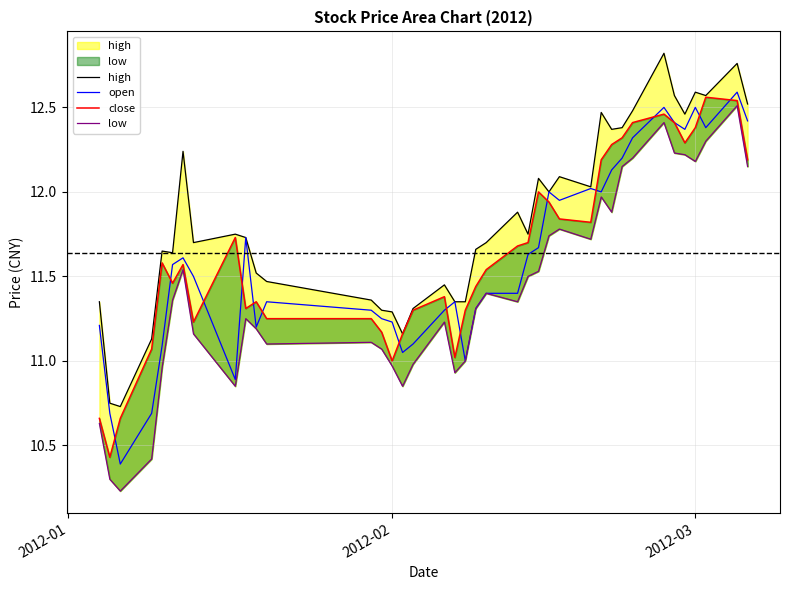

What is the maximum value for open?

12.6